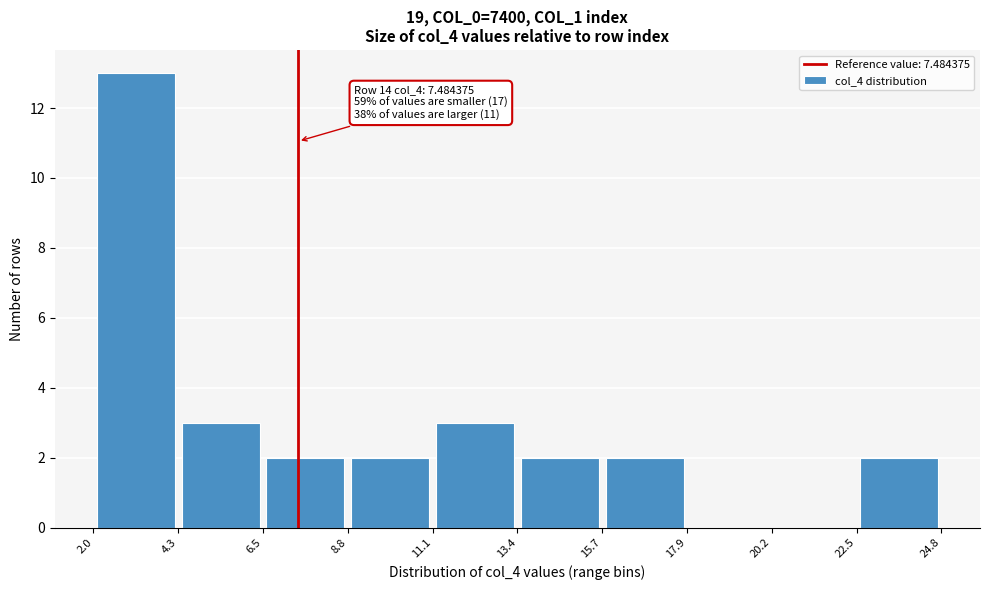

Which range on the x-axis has the tallest bar?

2.0 to 4.3